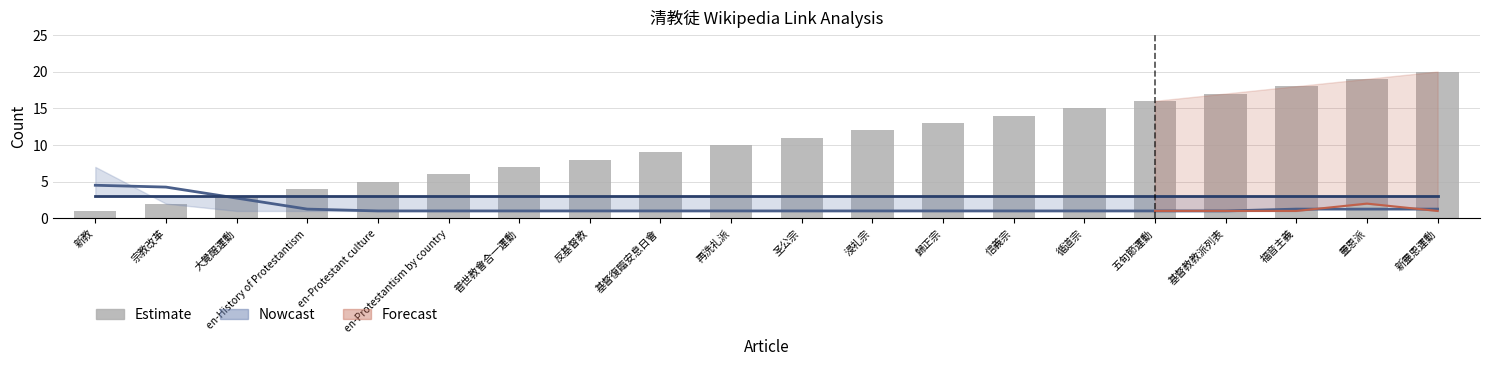

Reading right to left, what are all the values shown in this chart?

20	19	18	17	16	15	14	13	12	11	10	9	8	7	6	5	4	3	2	1